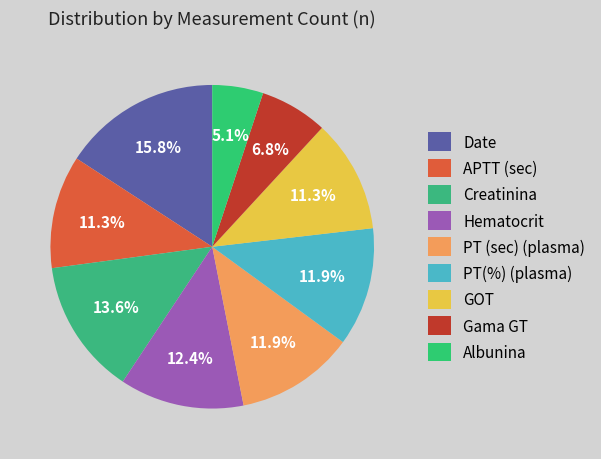

The APTT (sec) slice represents 11% of the pie. True or false?

True